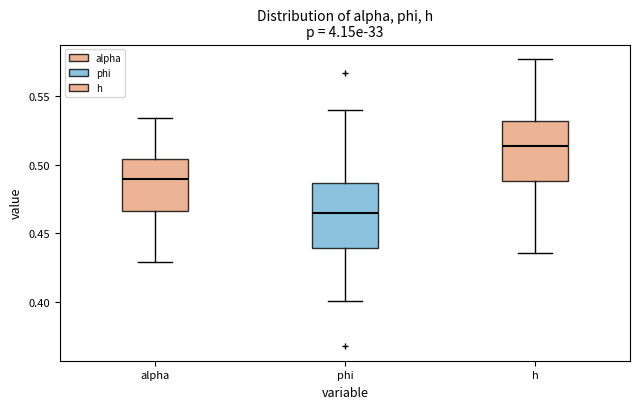

Reading left to right, transcribe this box plot: for each box, give where its median line is, the range the box spans, and where its two whiskers end, as read against the y-axis. The values are not printed on the chart, so give them approximately, as read against the axis.

alpha: median 0.490, box 0.465 to 0.505, whiskers 0.430 to 0.535
phi: median 0.465, box 0.440 to 0.485, whiskers 0.400 to 0.540
h: median 0.515, box 0.490 to 0.530, whiskers 0.435 to 0.575